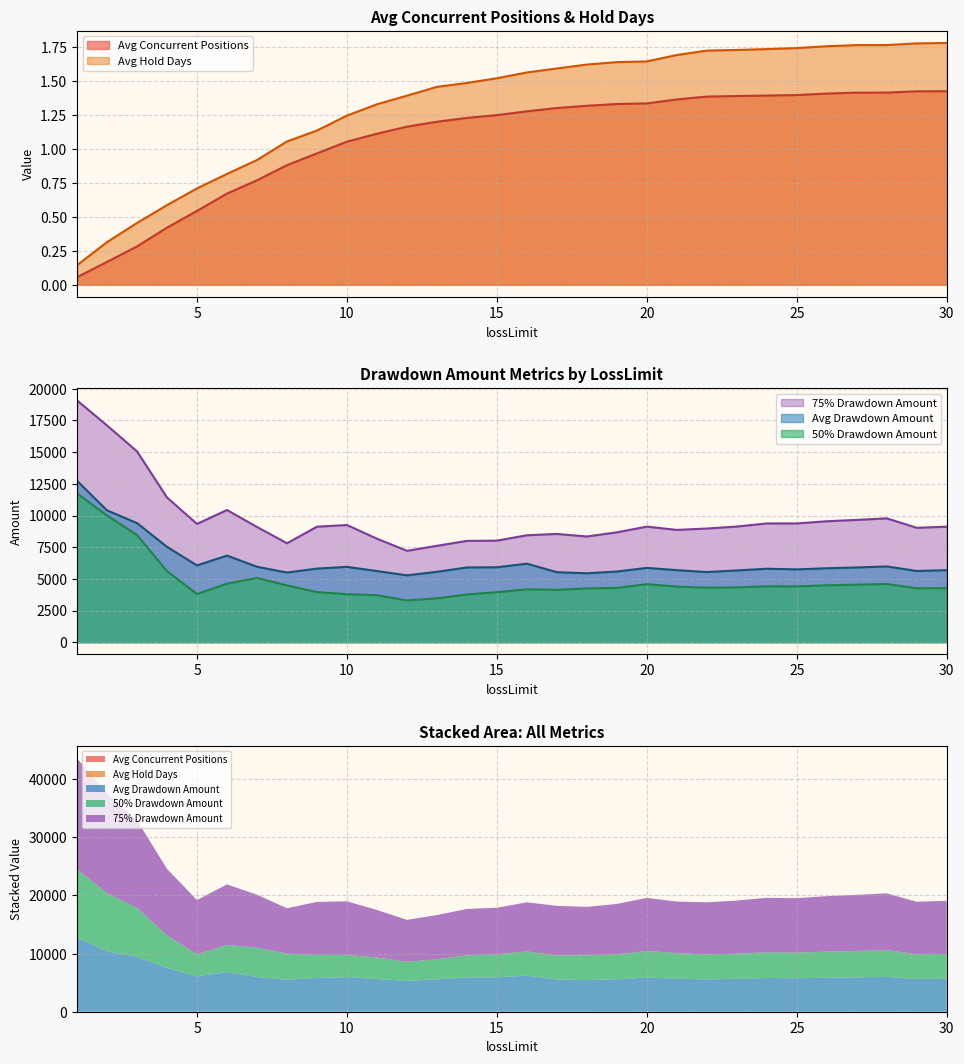

Between 8 and 12, which is larger?

12